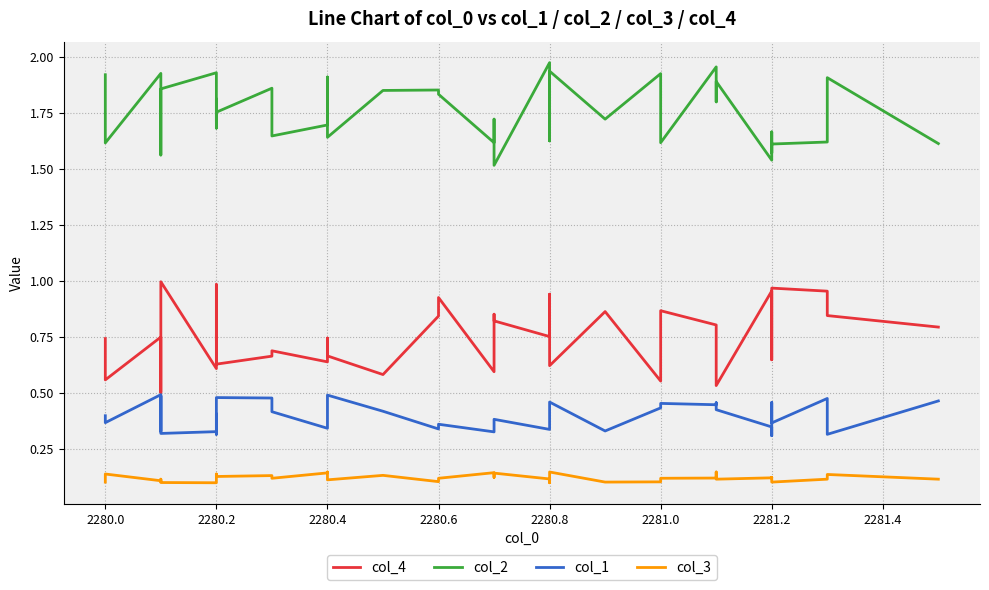

Count the col_1 values in the range 0 to 1.

40